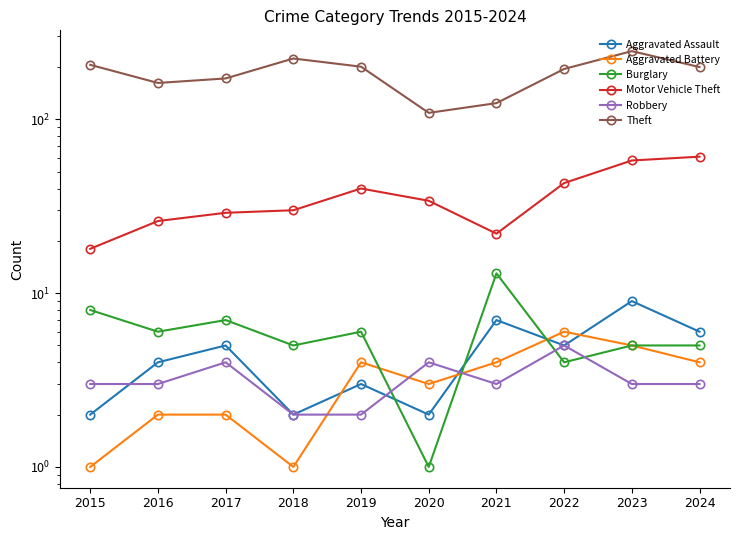

What is the sum of the Robbery values at 2016 and 2021?

6